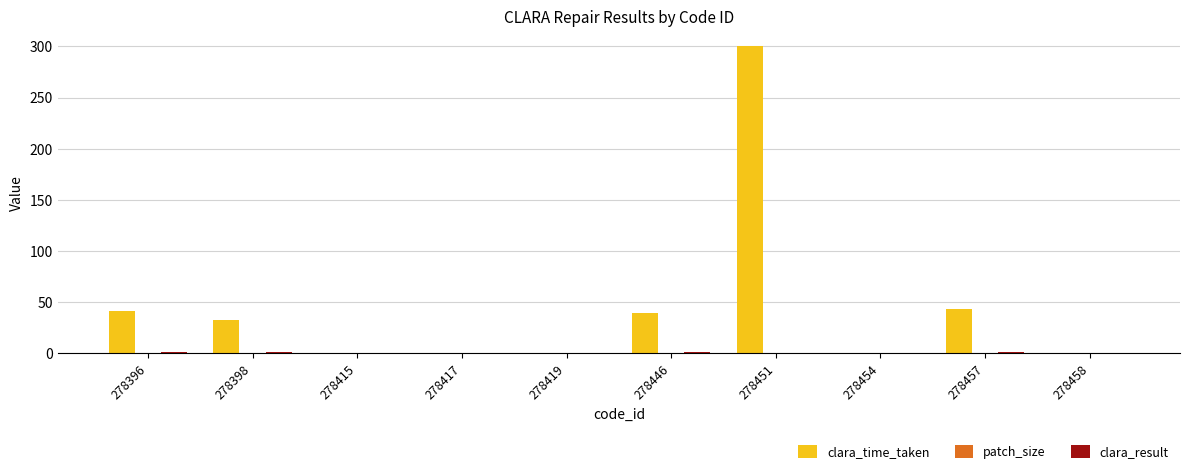

Which series has the largest total across all categories?

clara_time_taken